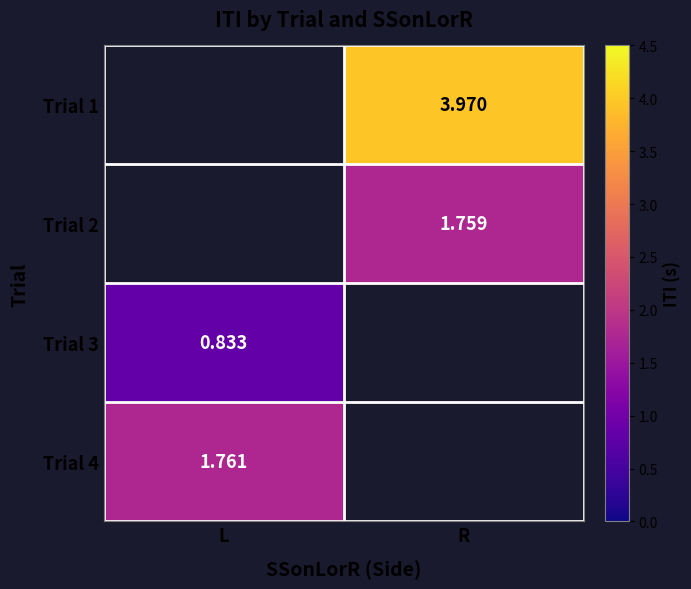

At which label does Trial 3 reach its peak?

L